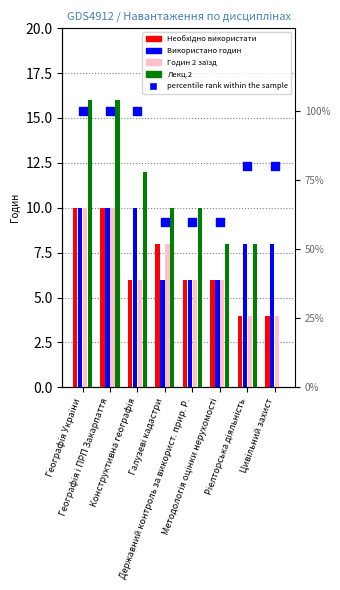

At which category is the sum across all series the highest?

Географія України